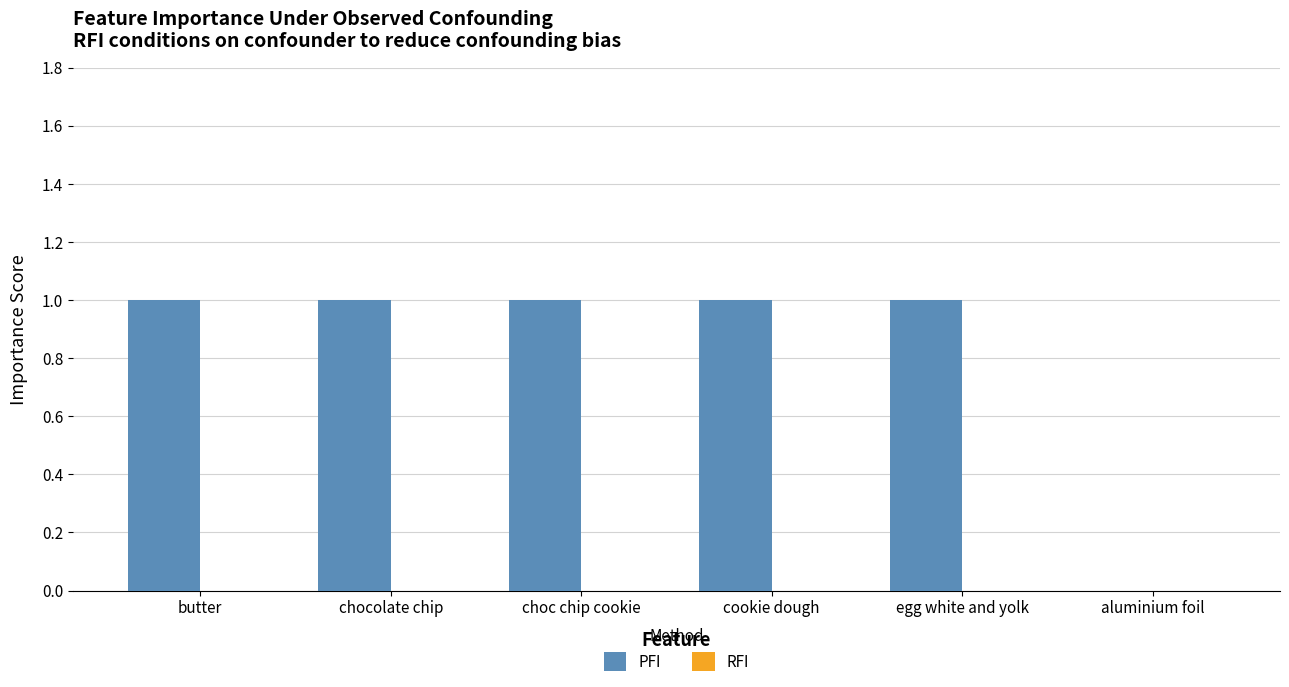

Does the chart contain stacked bars?

No